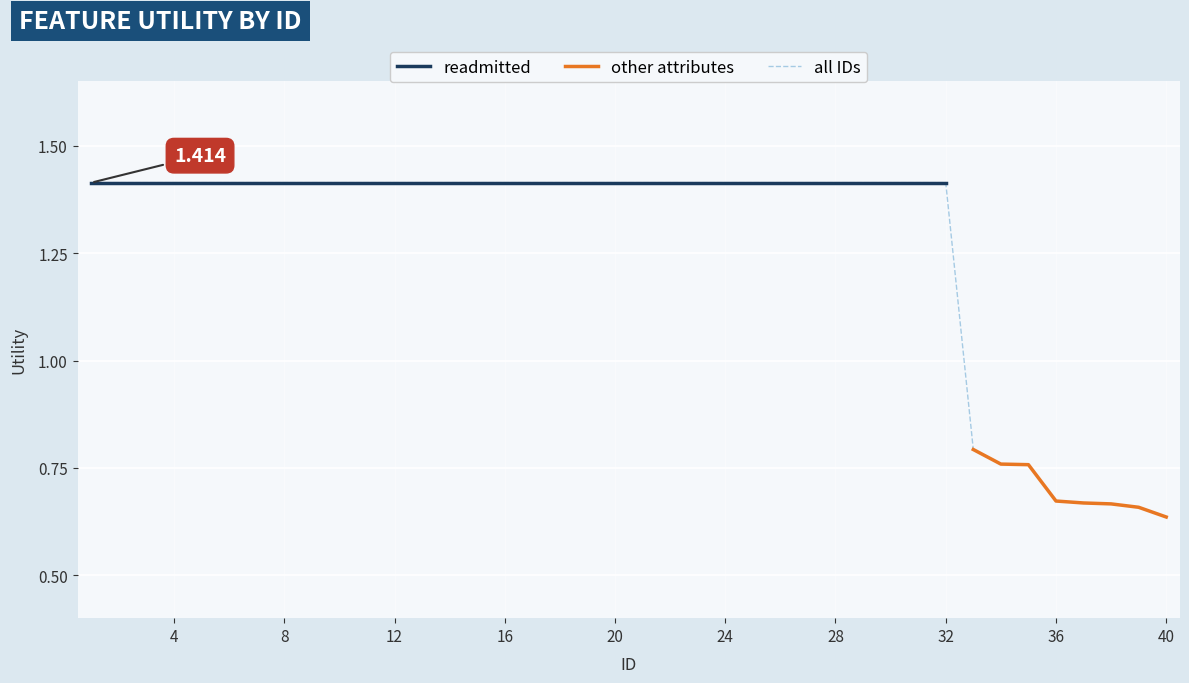

Reading left to right, transcribe all the data shown in this chart.

1.4	1.4	1.4	1.4	1.4	1.4	1.4	1.4	1.4	1.4	1.4	1.4	1.4	1.4	1.4	1.4	1.4	1.4	1.4	1.4	1.4	1.4	1.4	1.4	1.4	1.4	1.4	1.4	1.4	1.4	1.4	1.4	0.8	0.8	0.8	0.7	0.7	0.7	0.7	0.6